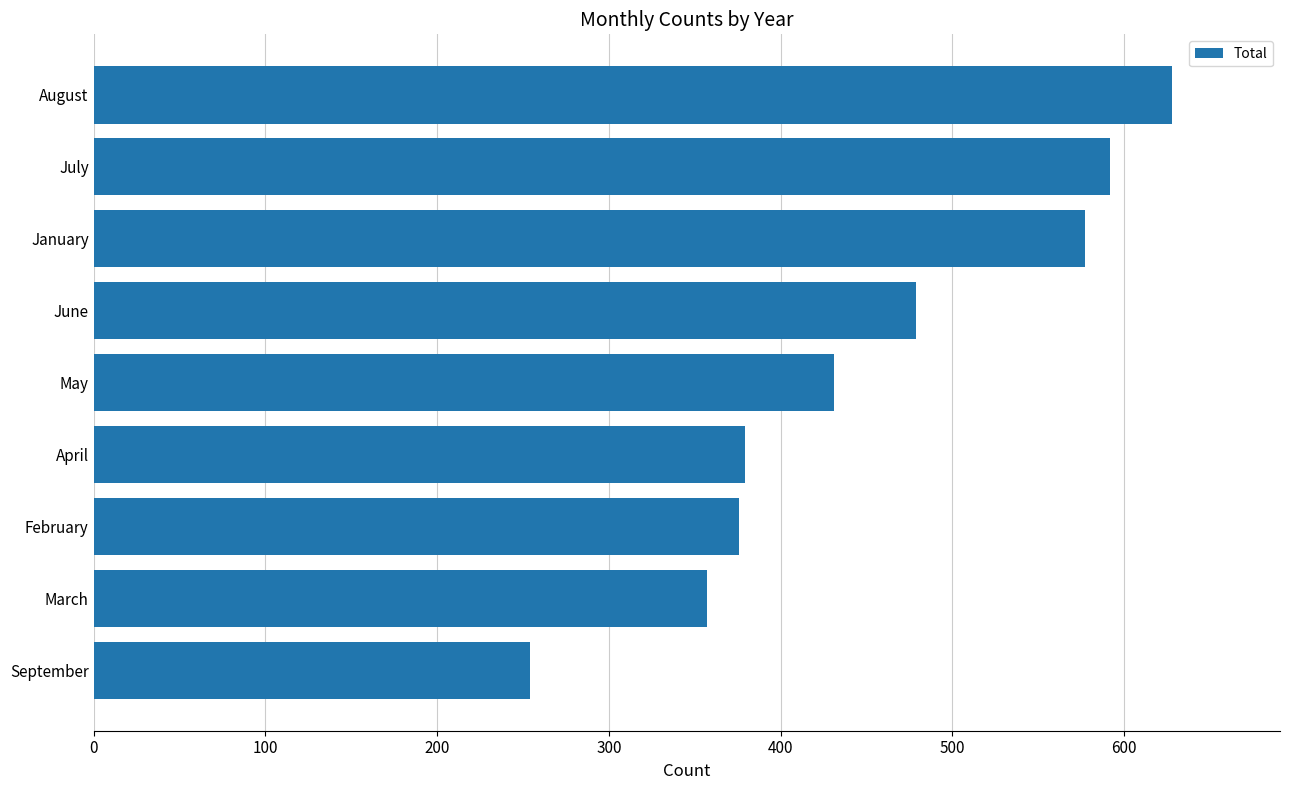

Reading bottom to top, list all the values displayed in this chart.

September=254	March=357	February=376	April=379	May=431	June=479	January=577	July=592	August=628